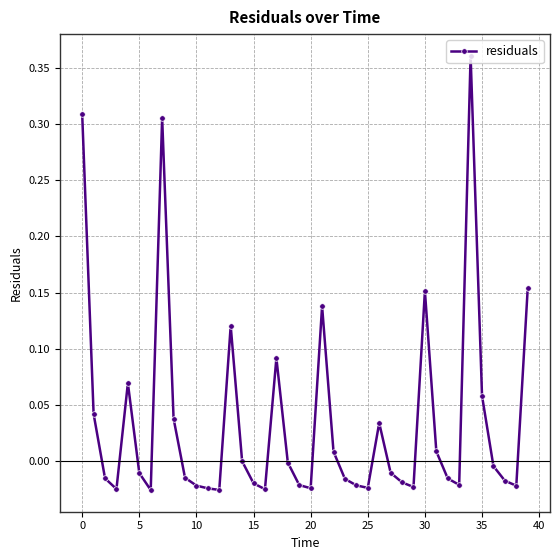

True or false: there are more than 2 points higher than both neighbors.

True